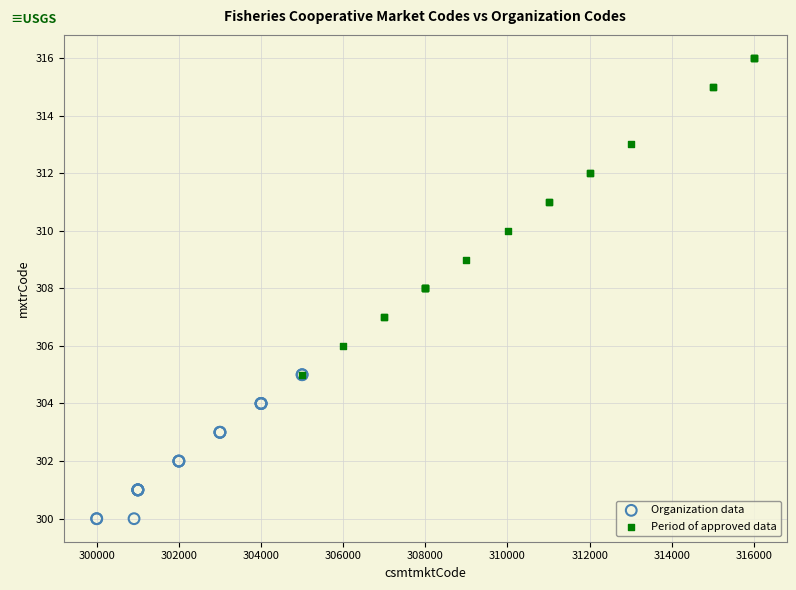

Which series reaches the minimum Y coordinate?

Organization data